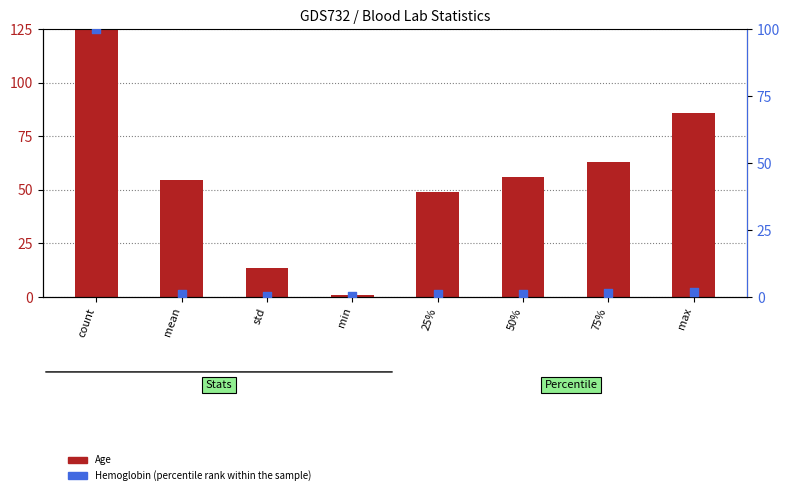

Which series has the widest spread of Y values?

Age